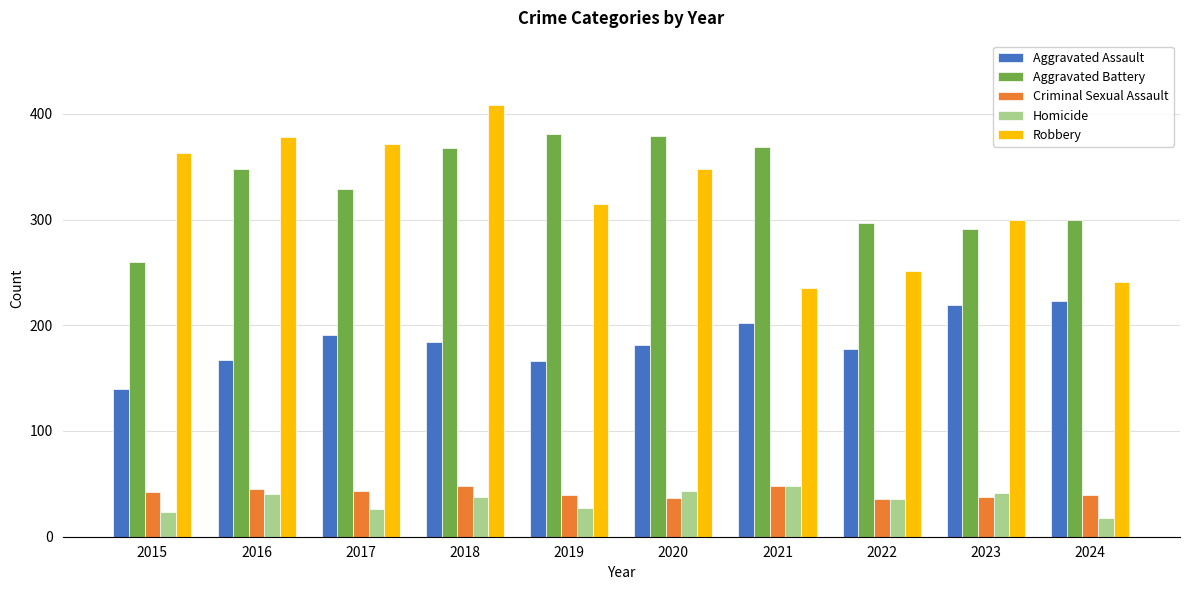

Is it true that Criminal Sexual Assault equals 16 at 2016?

False